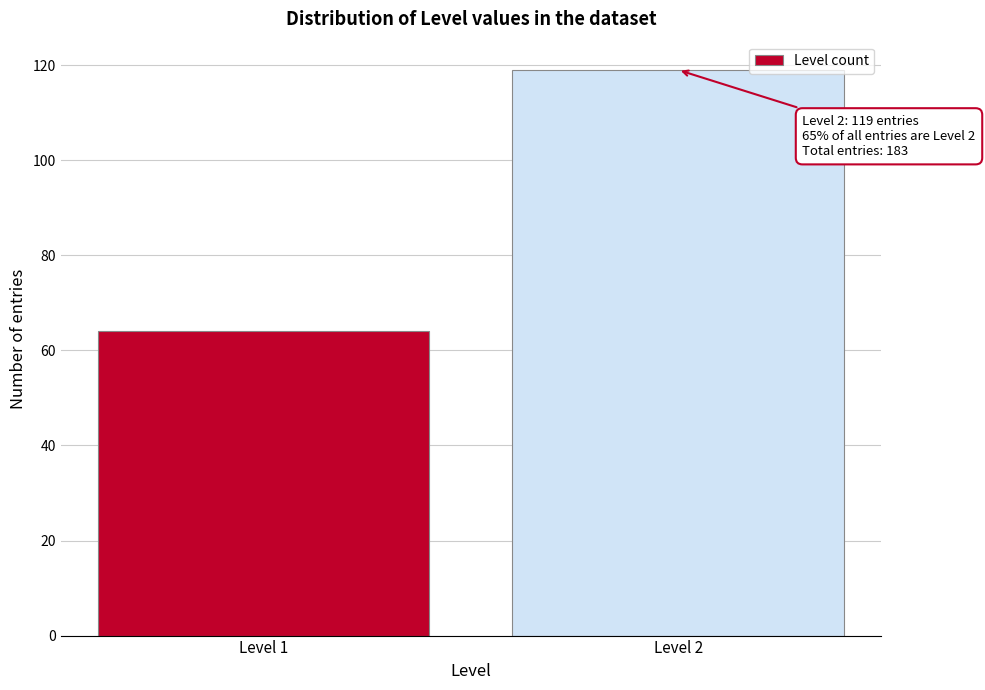

Reading right to left, list all the values displayed in this chart.

119	64